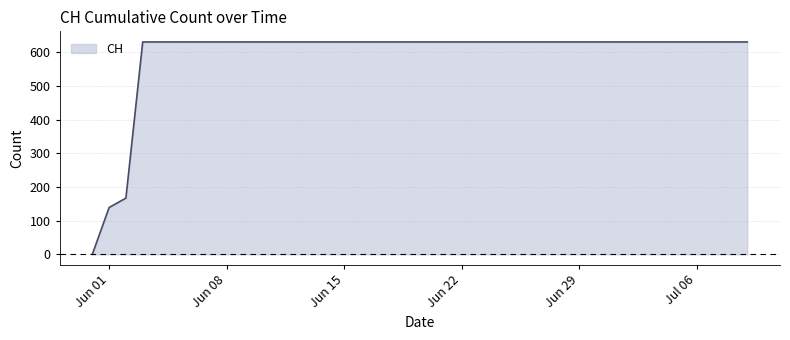

What is the greatest value displayed?

631